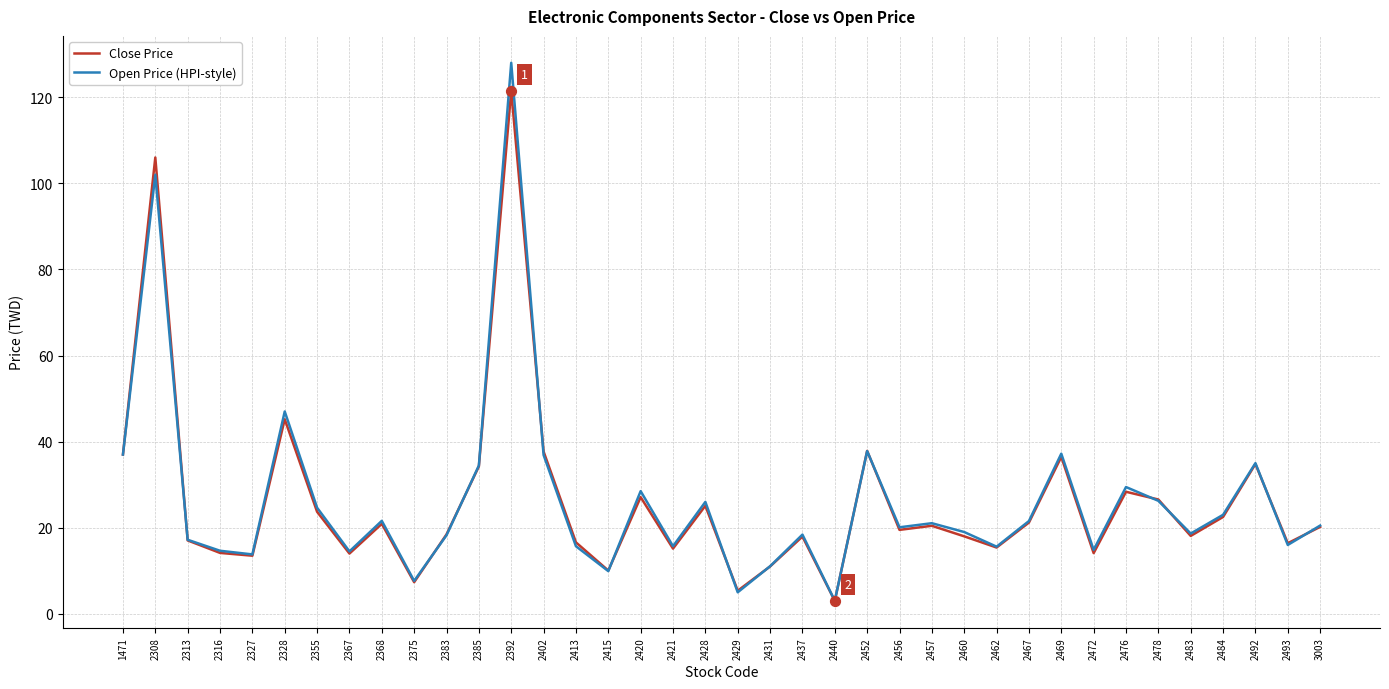

Between 2355 and 2440, which series saw the biggest shift?

Open Price (HPI-style)